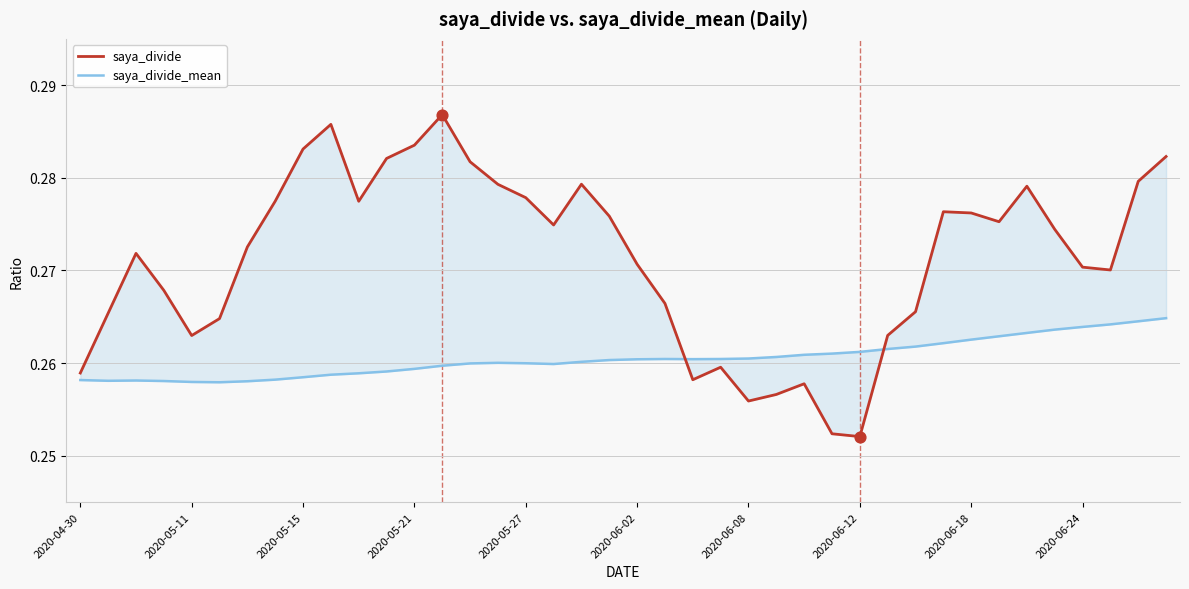

At how many categories does at least one series exceed 0?

40